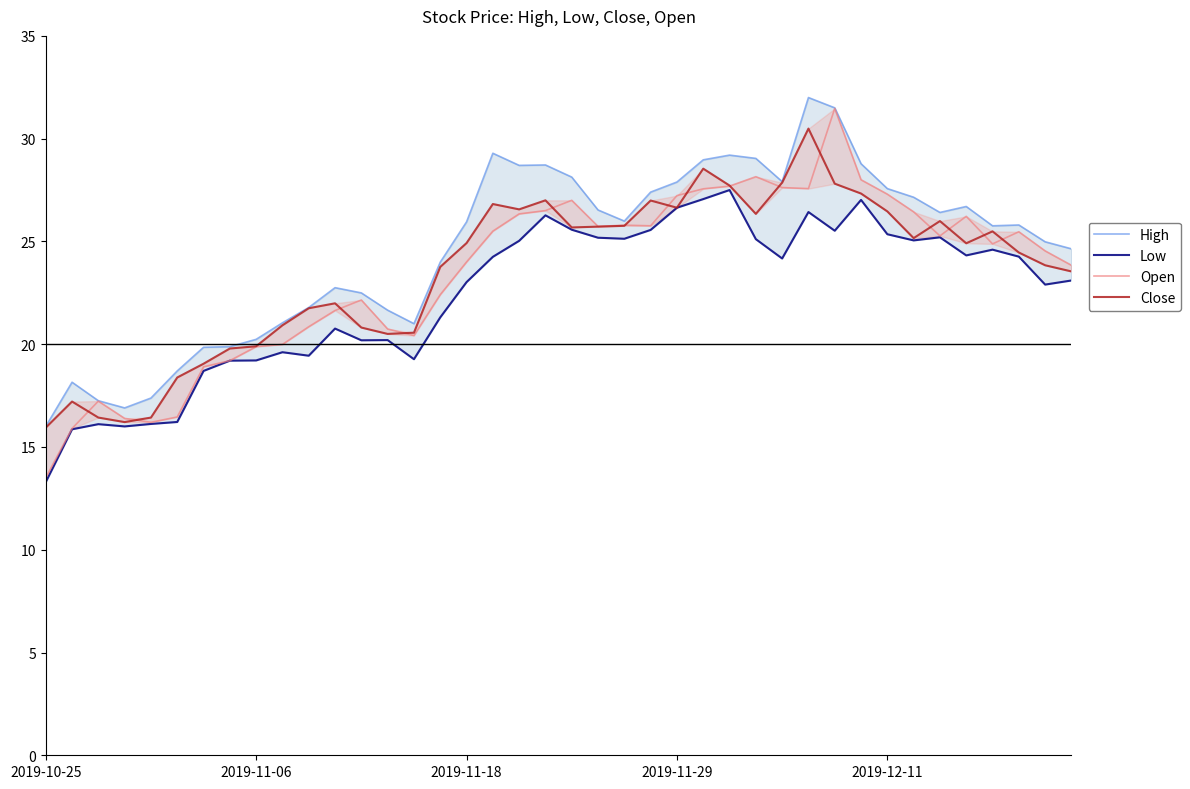

How many data points in High are above 25?

22